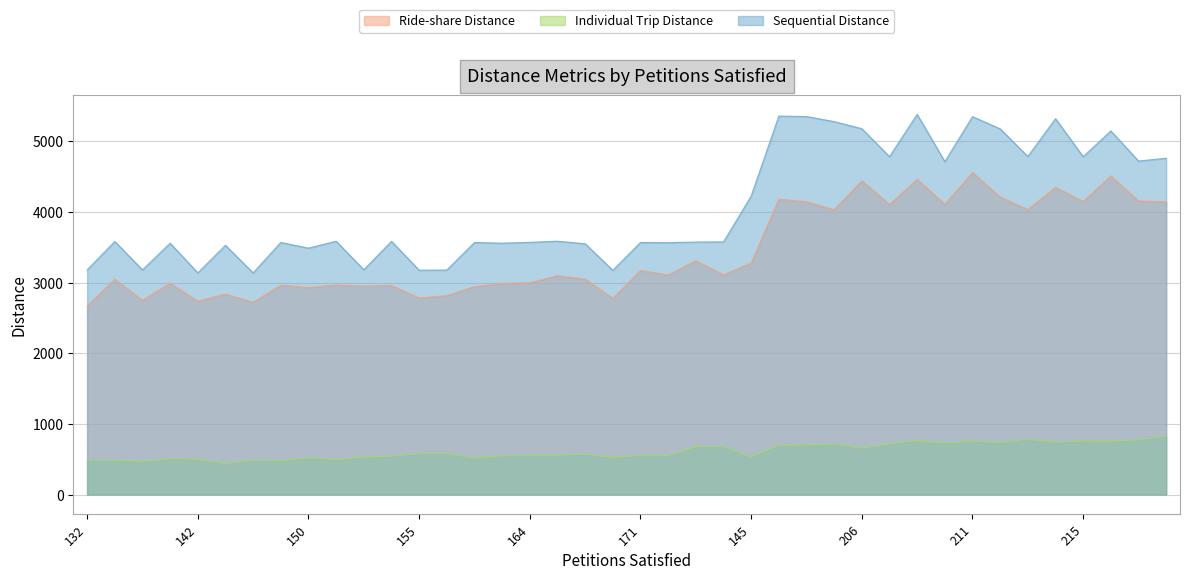

How many distinct data groups are displayed?

3